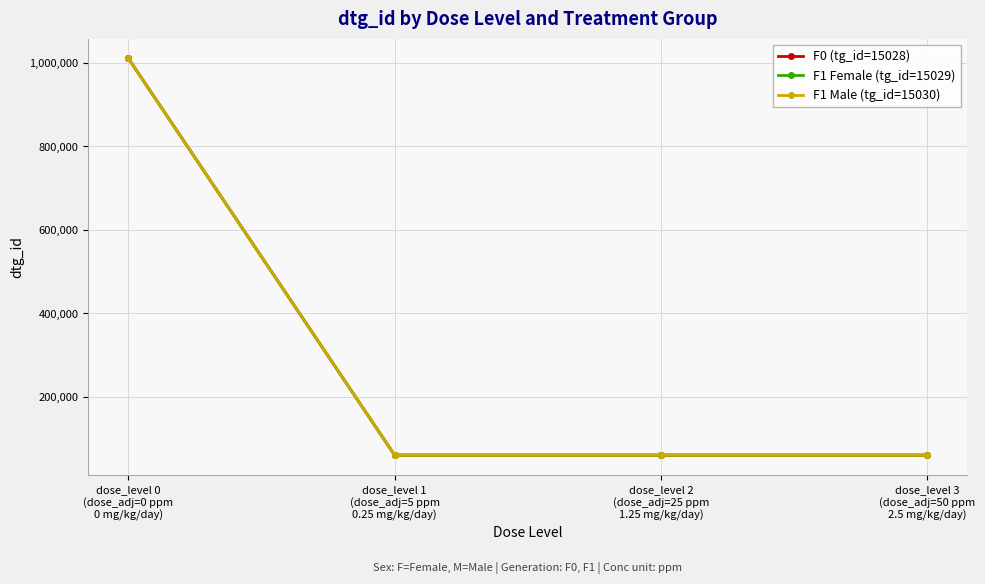

What are all the series names shown in the legend?

F0 (tg_id=15028), F1 Female (tg_id=15029), F1 Male (tg_id=15030)